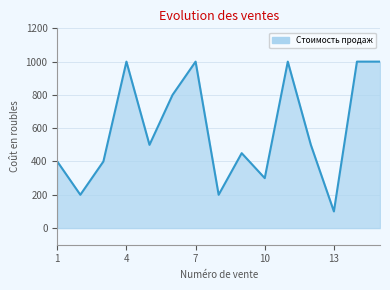

What is the greatest value displayed?

1000